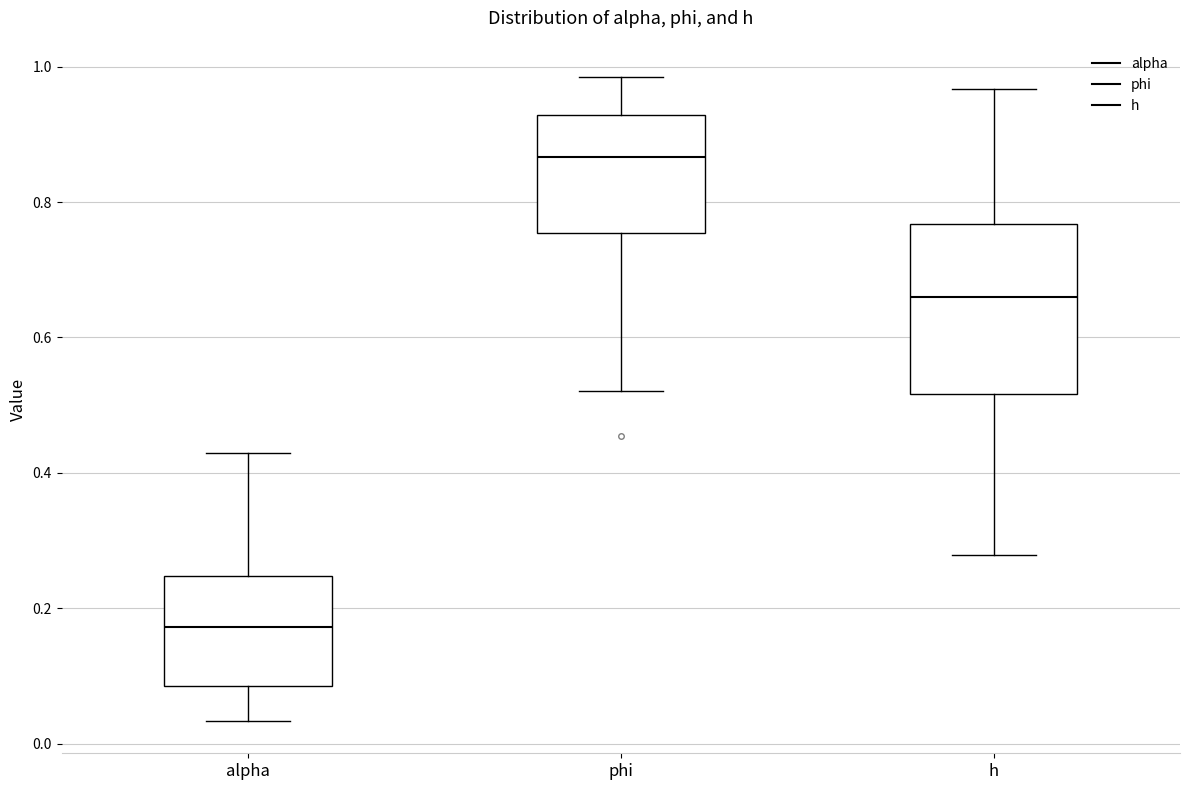

Which box is the tallest, from its lower edge to its upper edge?

h